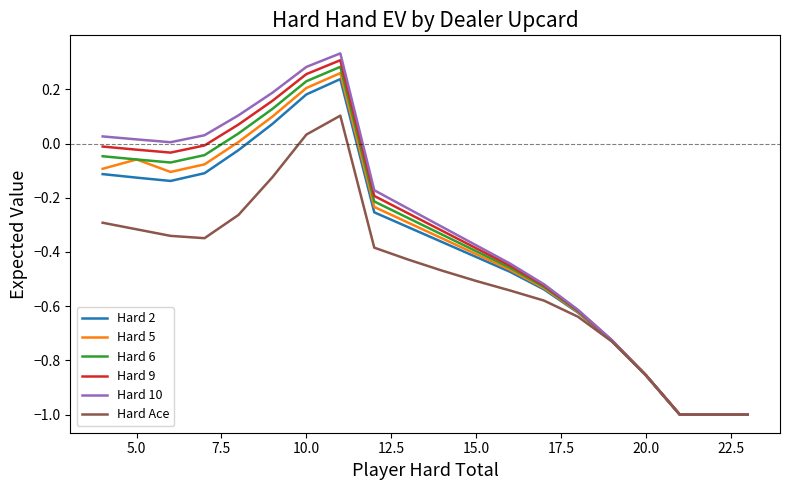

Which series has the largest range (max minus min)?

Hard 10